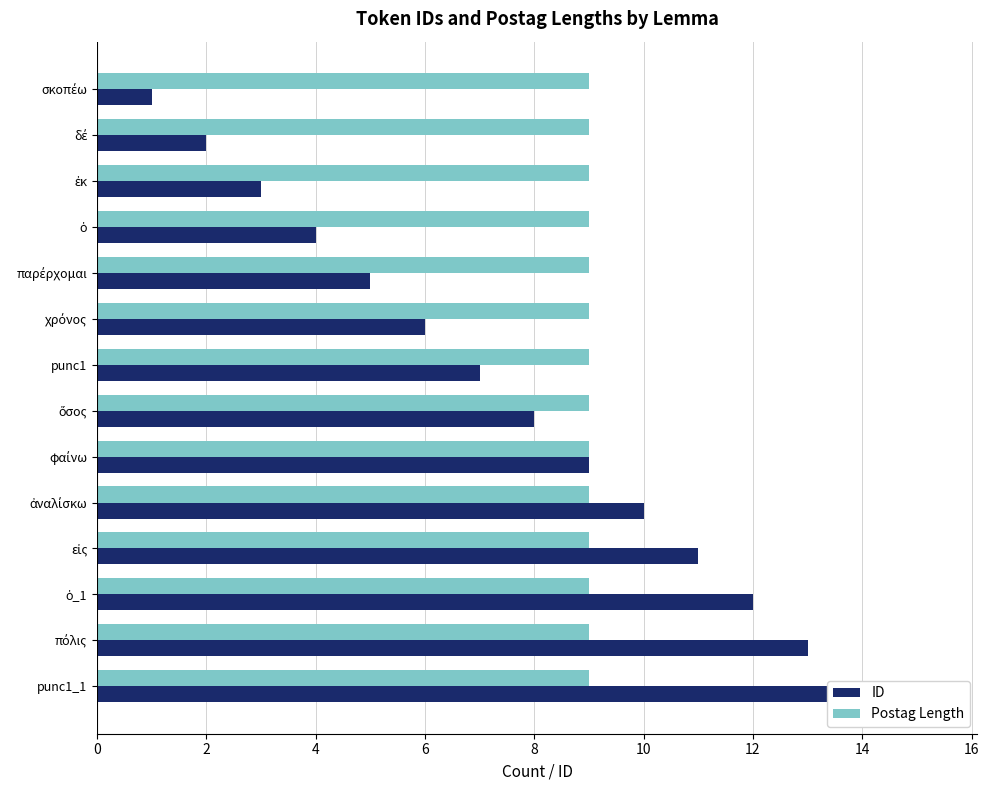

Is it true that Postag Length equals 0.2 at 14?

False